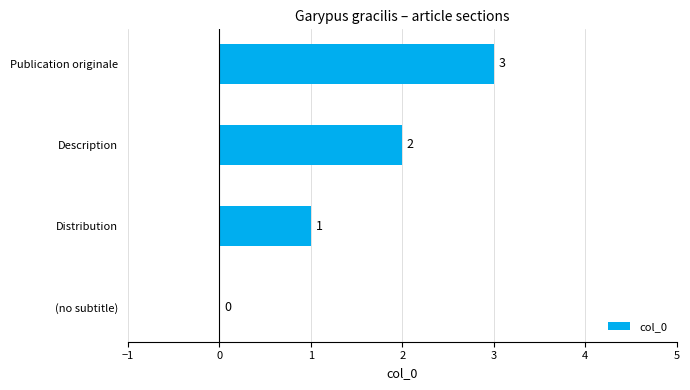

Which has a higher value, Distribution or Description?

Description